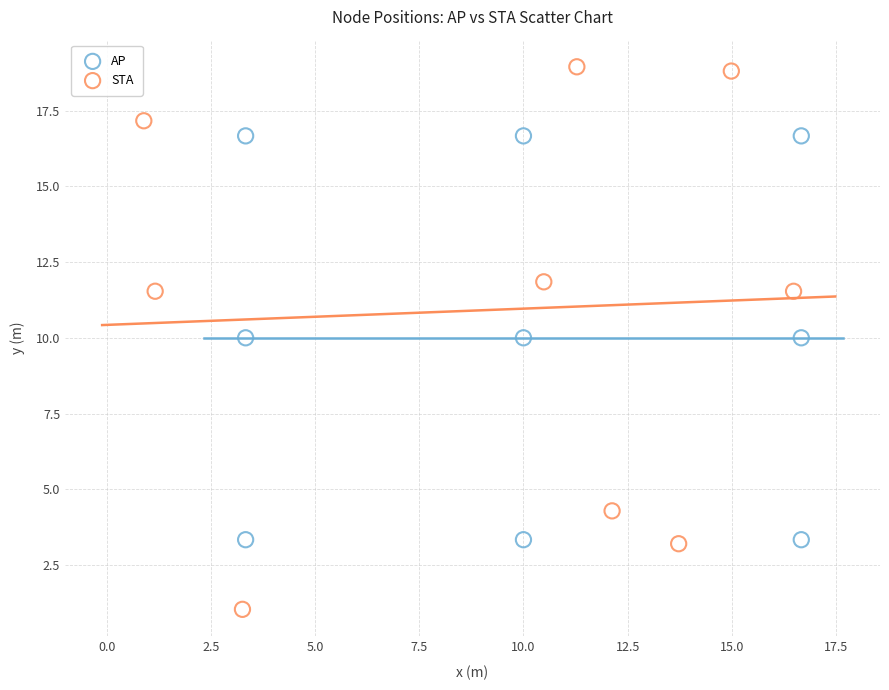

Which series contains the lowest Y value?

STA